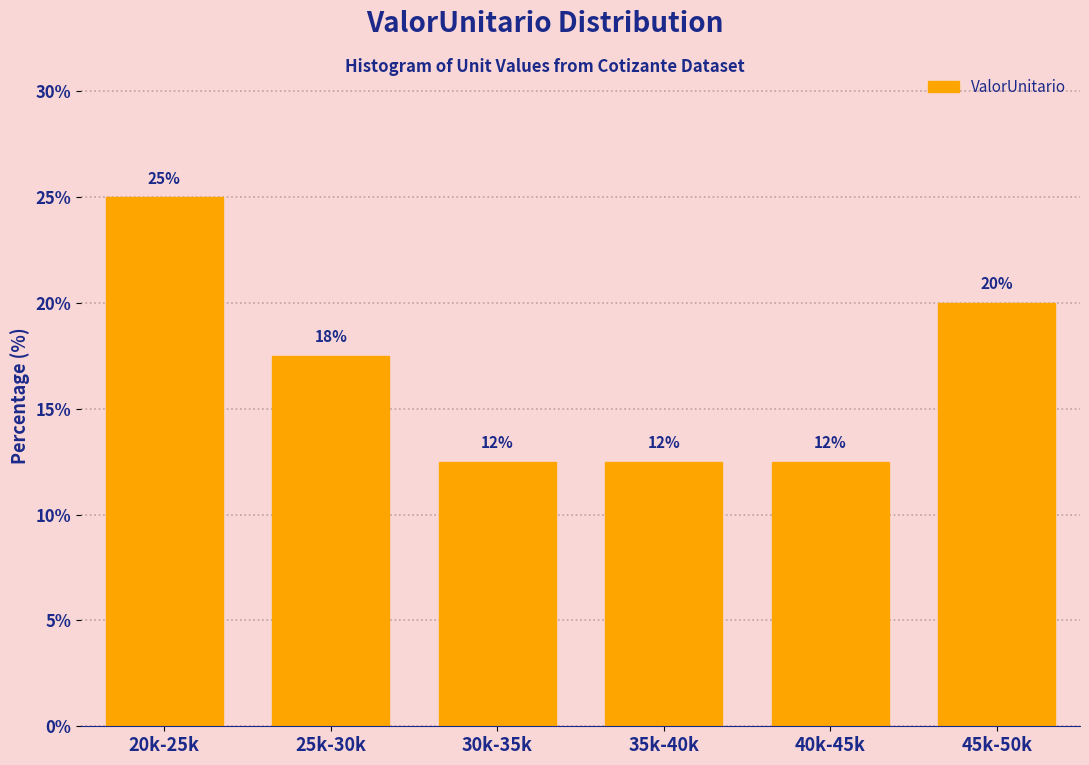

How many bars are there in total?

6